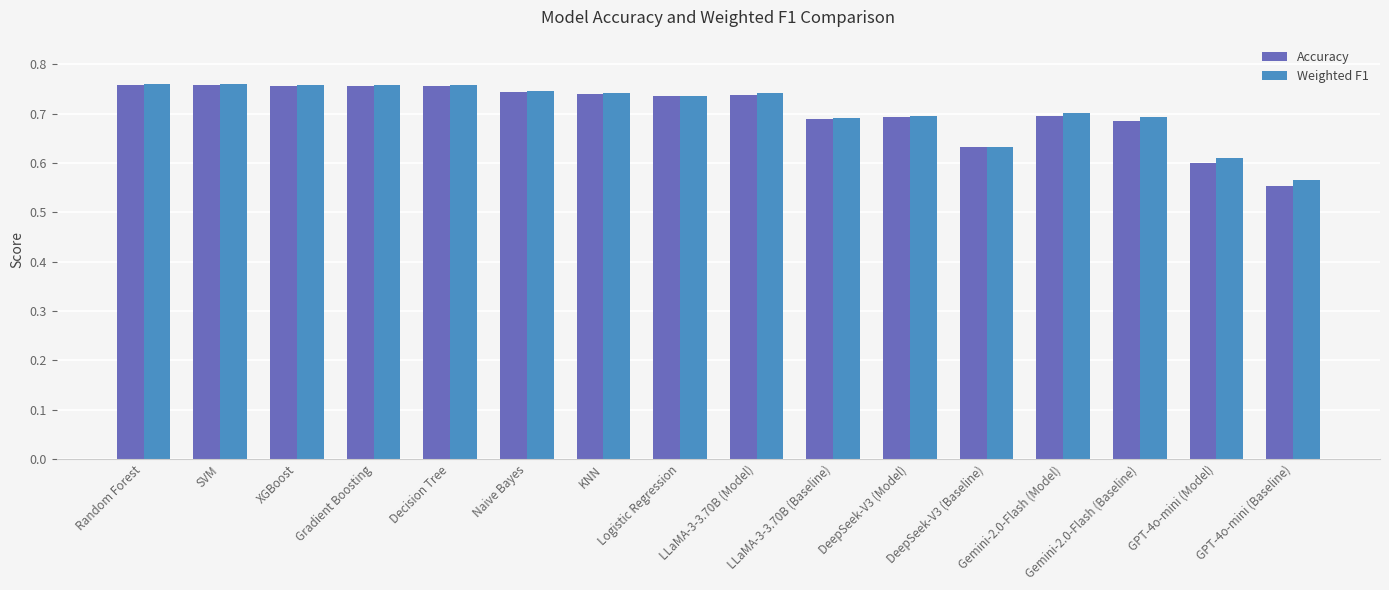

What is the difference between the second highest and second lowest values in the Weighted F1 series?

0.2